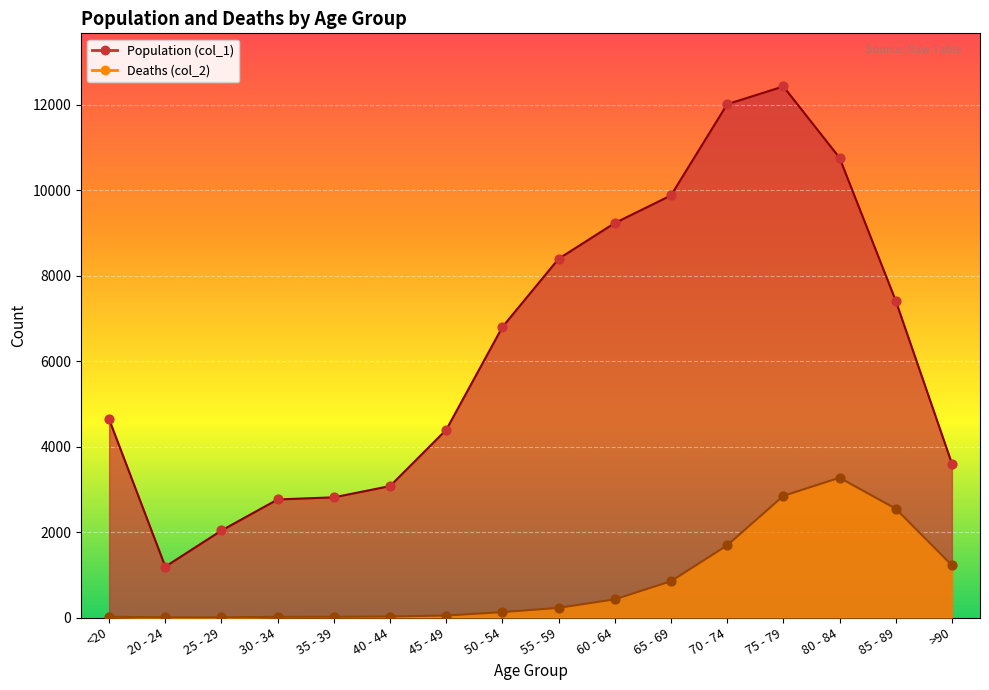

Is the value of Population (col_1) at 35 - 39 greater than the value of Deaths (col_2) at 75 - 79?

No